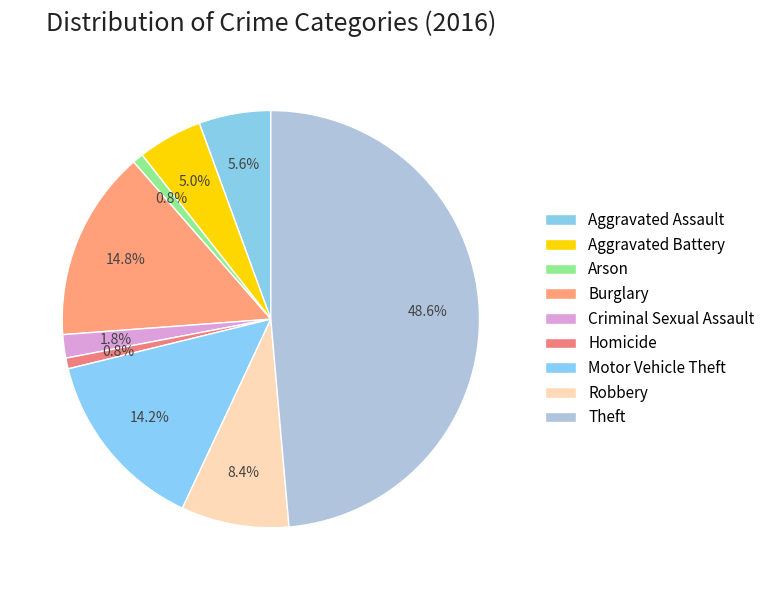

To the nearest percent, what portion does Burglary represent?

15%